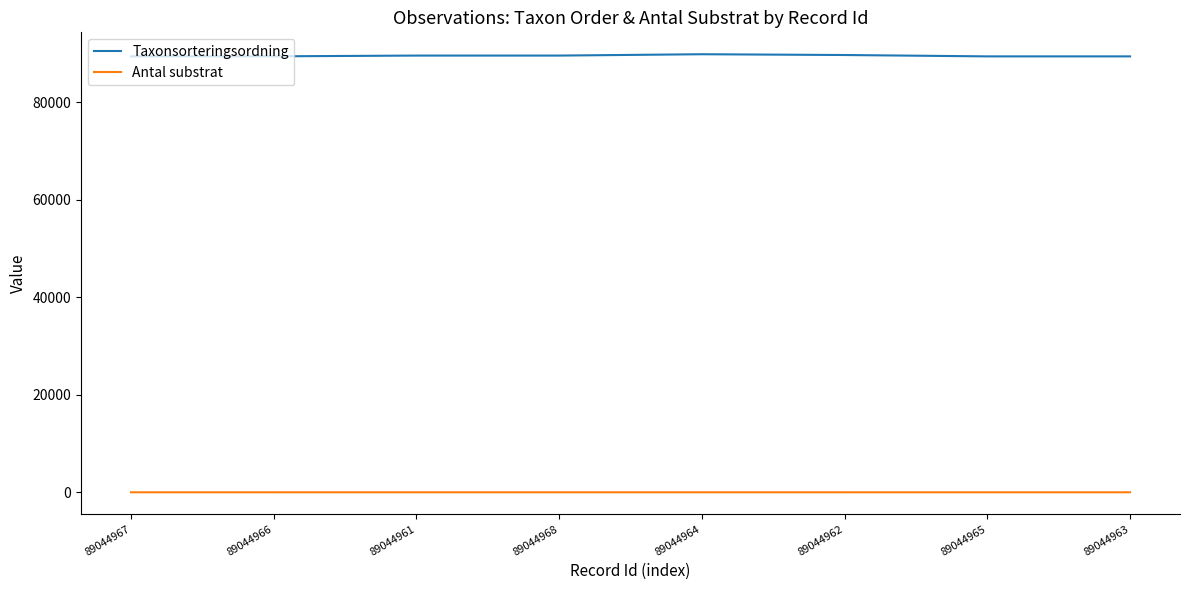

True or false: Taxonsorteringsordning and Antal substrat intersect in this chart.

False